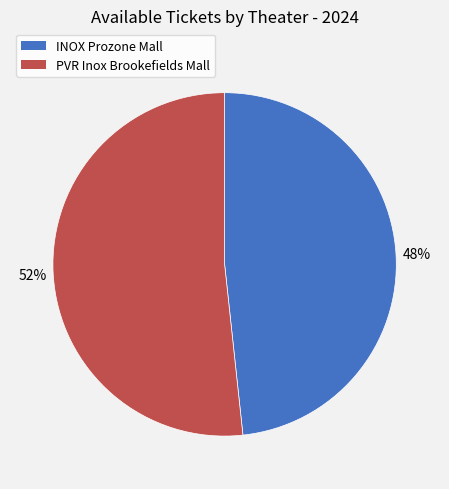

How many segments does this pie chart have?

2